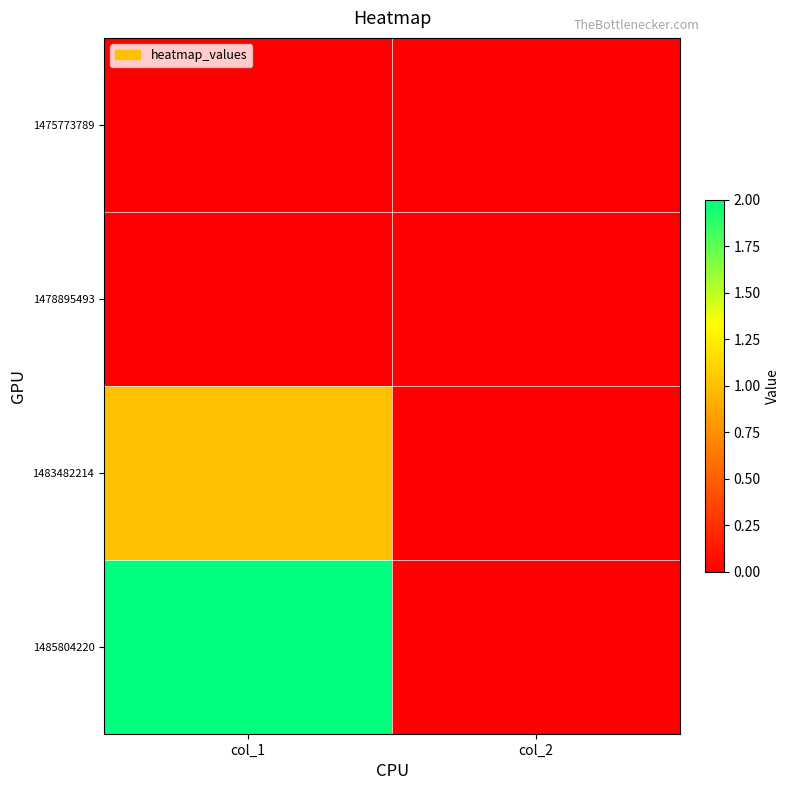

Rank the series at col_1 from lowest to highest value.

1475773789, 1478895493, 1483482214, 1485804220